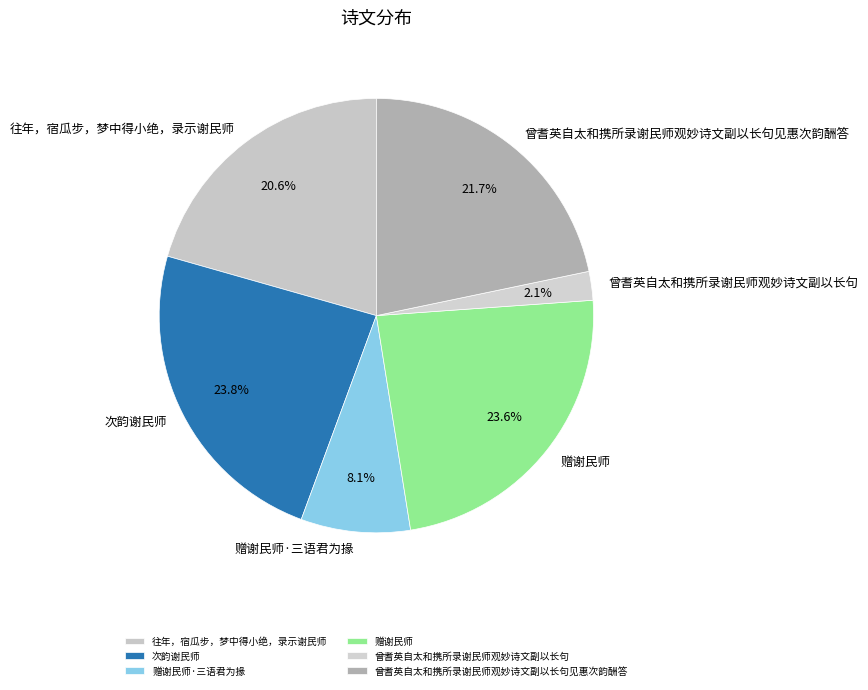

Combined, do 次韵谢民师 and 曾耆英自太和携所录谢民师观妙诗文副以长句见惠次韵酬答 account for over 50%?

No